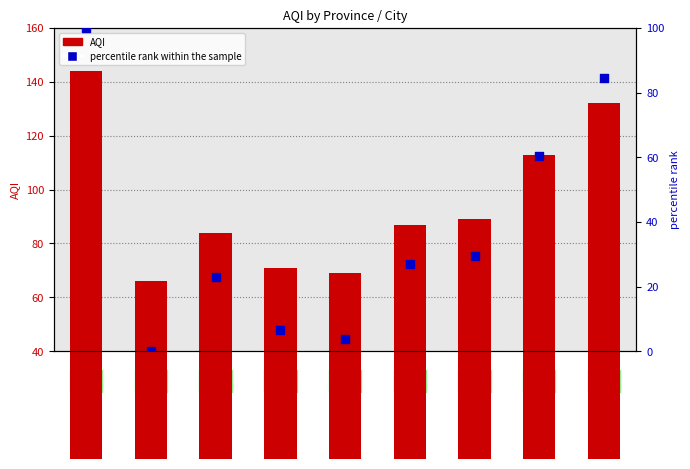

Which series contains the highest Y value?

AQI